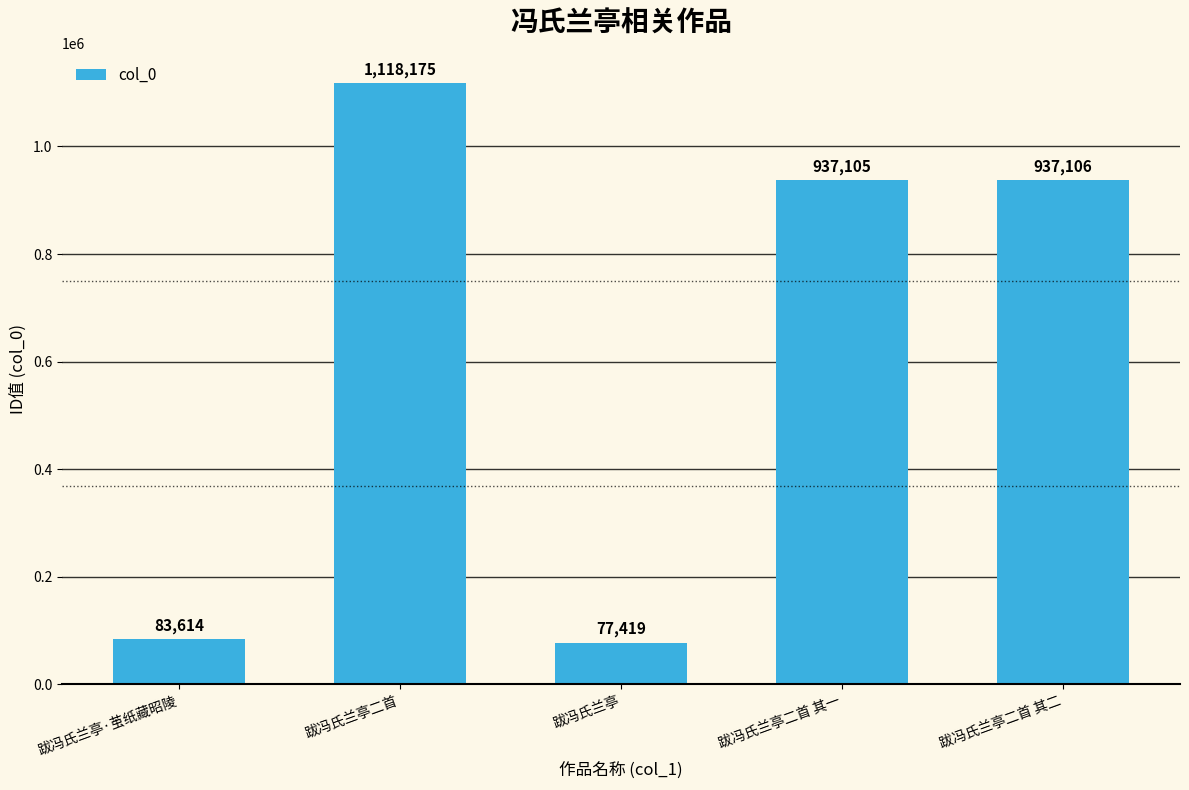

What is the ratio of the value at 跋冯氏兰亭·茧纸藏昭陵 to the value at 跋冯氏兰亭二首 其二?

0.1